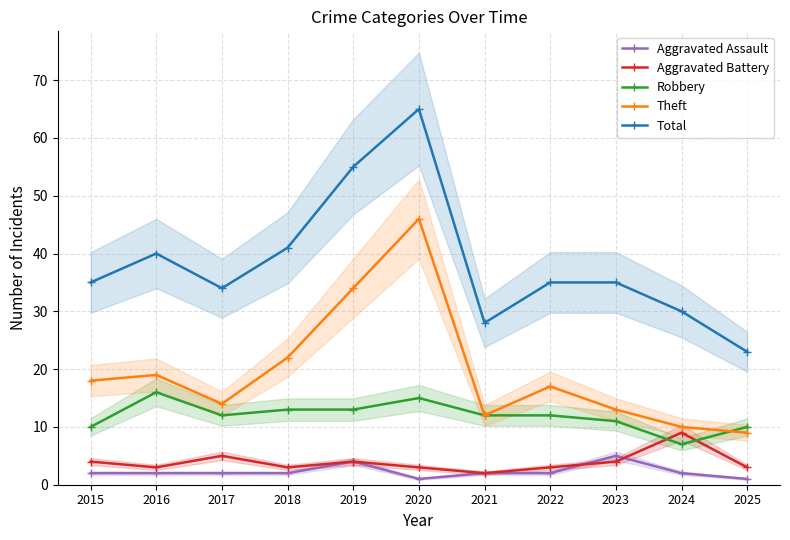

How many lines are shown in the chart?

5